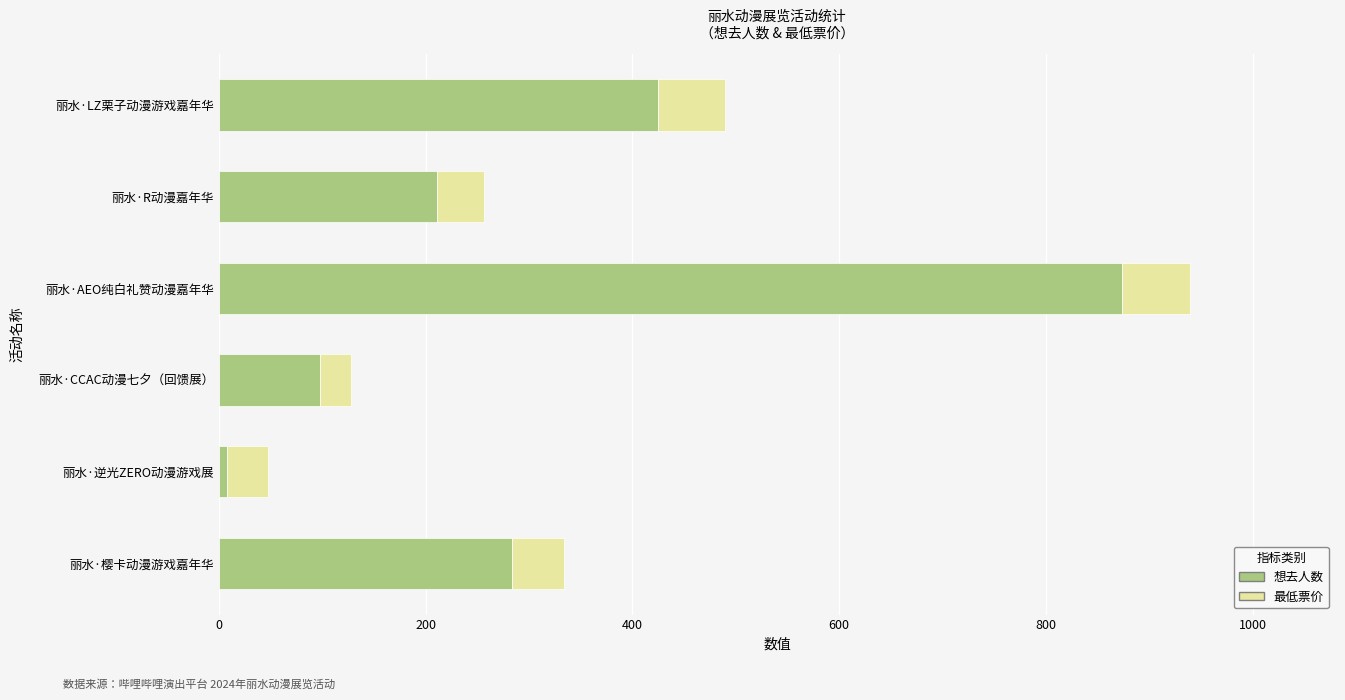

Where is 想去人数 nearest to the value 441?

丽水·LZ栗子动漫游戏嘉年华